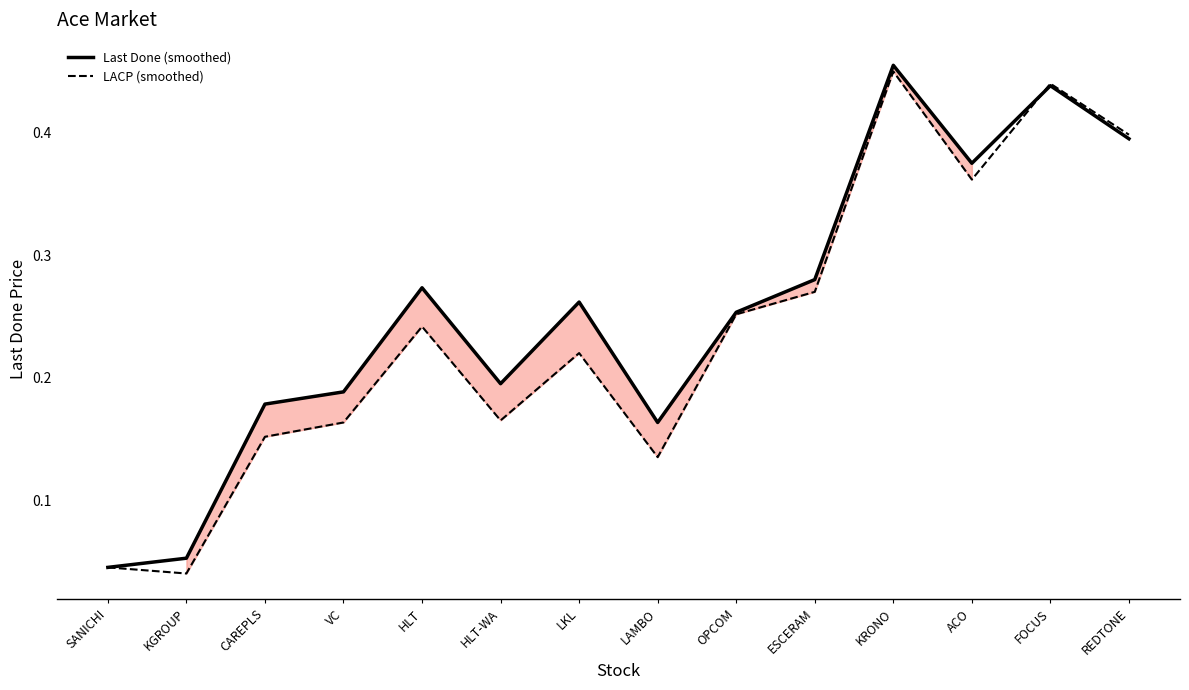

What is the sum of the Last Done (smoothed) values at KRONO and SANICHI?

0.5